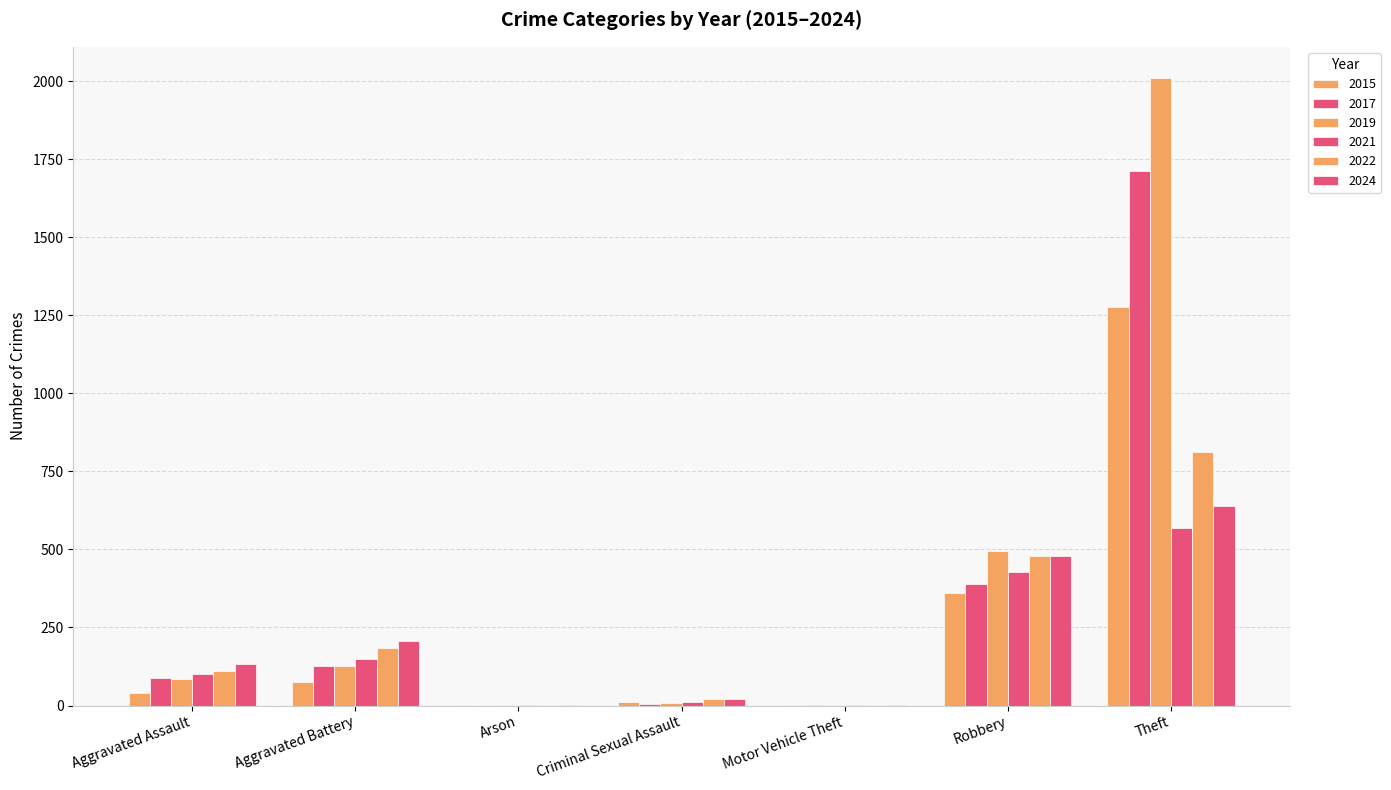

At which category does the chart reach its peak across all series?

Theft